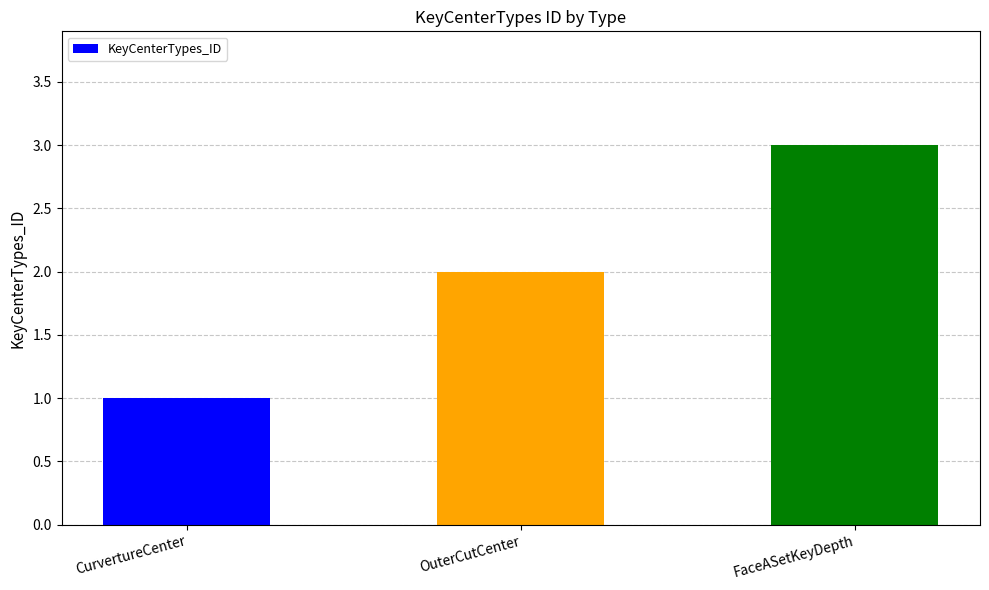

What is the sum of all values?

6